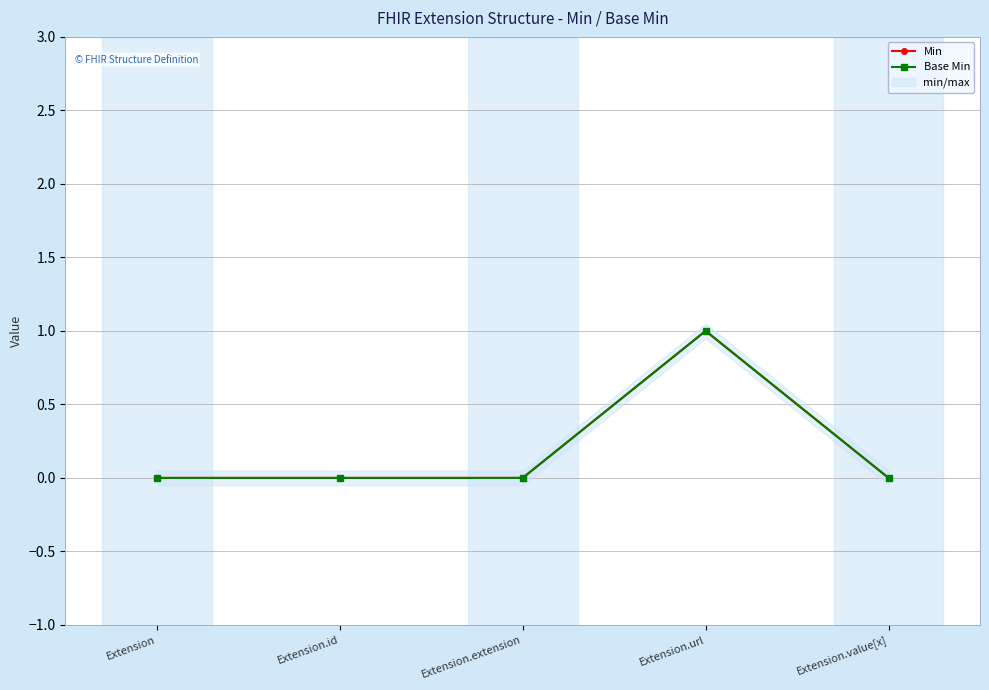

At which category is the sum across all series the highest?

Extension.url